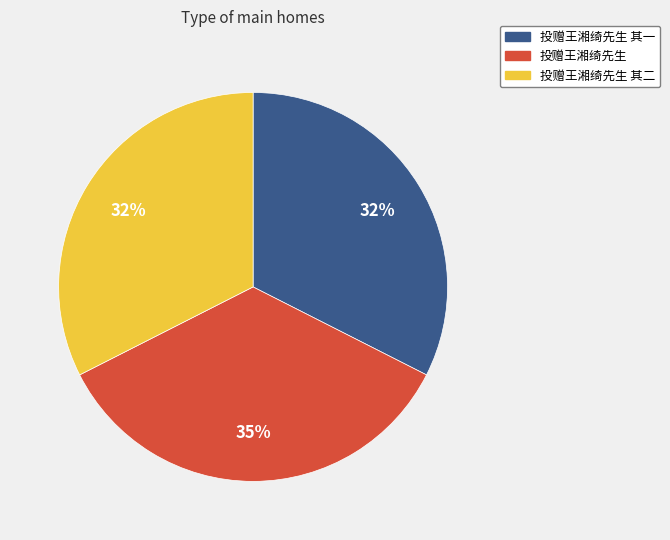

Is there any slice that represents more than half of the pie?

No